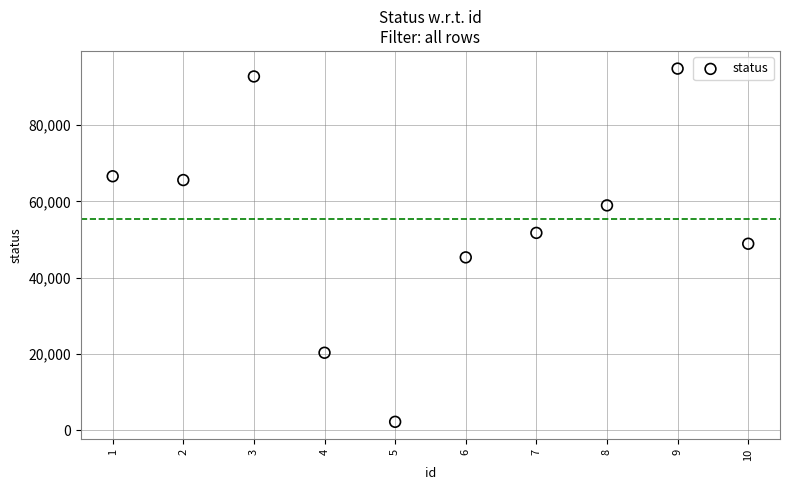

What is the average X value?

6